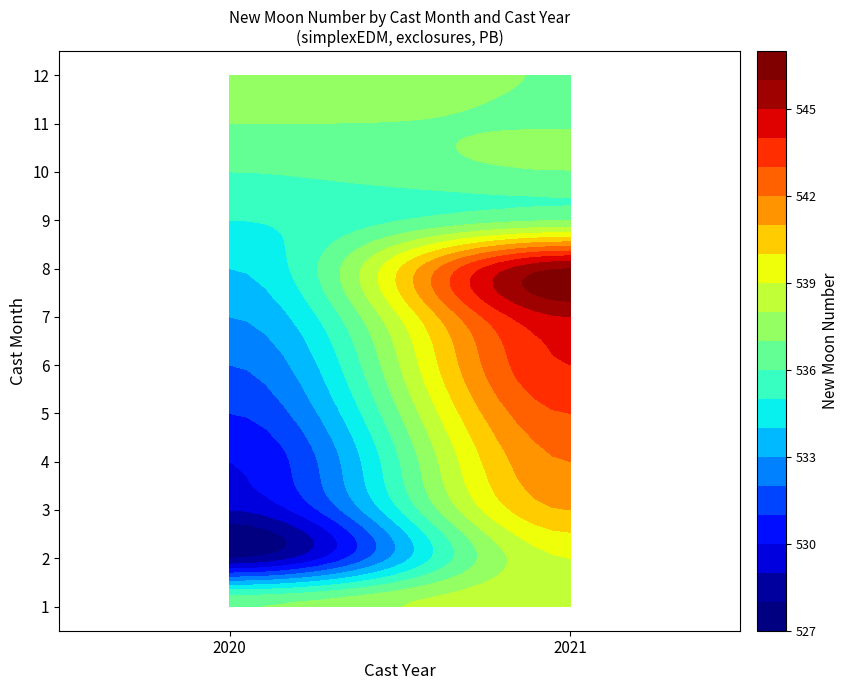

What is the average value of the 6 series?

538